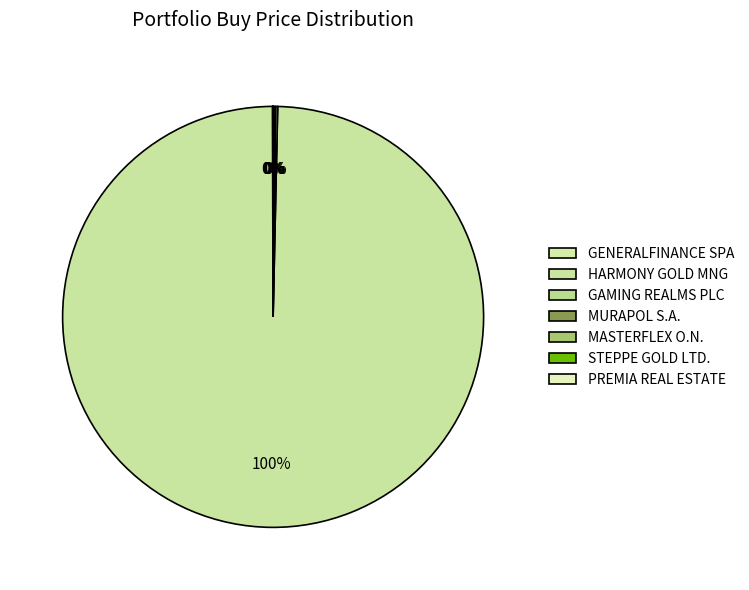

Which slice is the largest?

HARMONY GOLD MNG